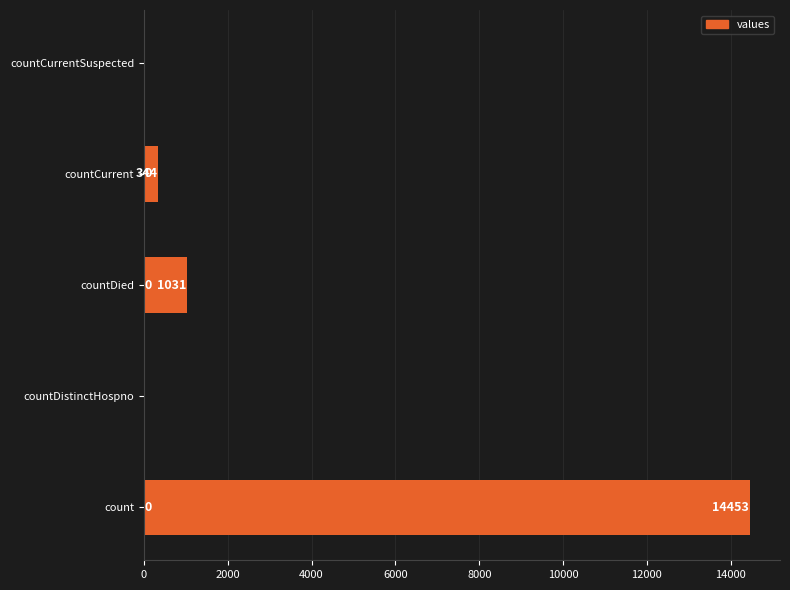

What is the sum of all values?

15828